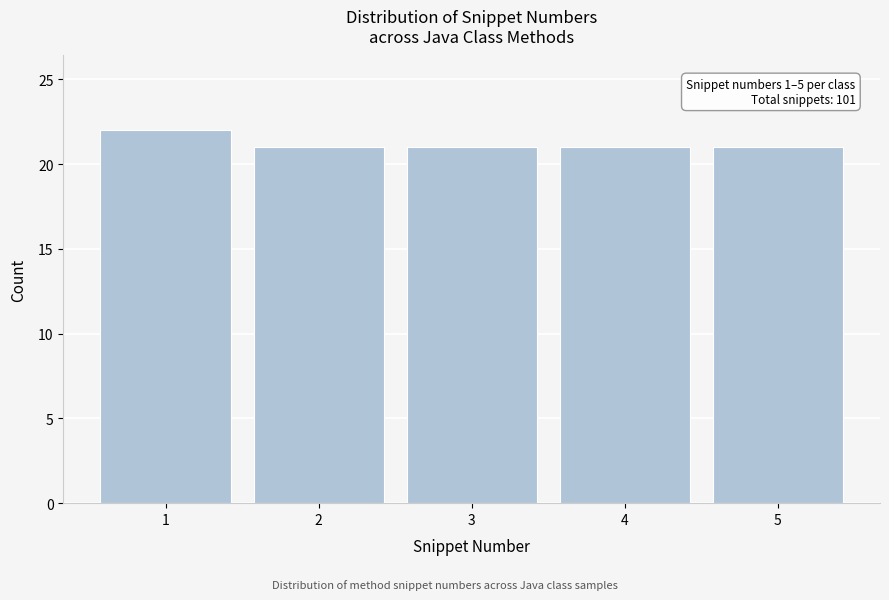

Which range on the x-axis has the tallest bar?

0.5 to 1.5